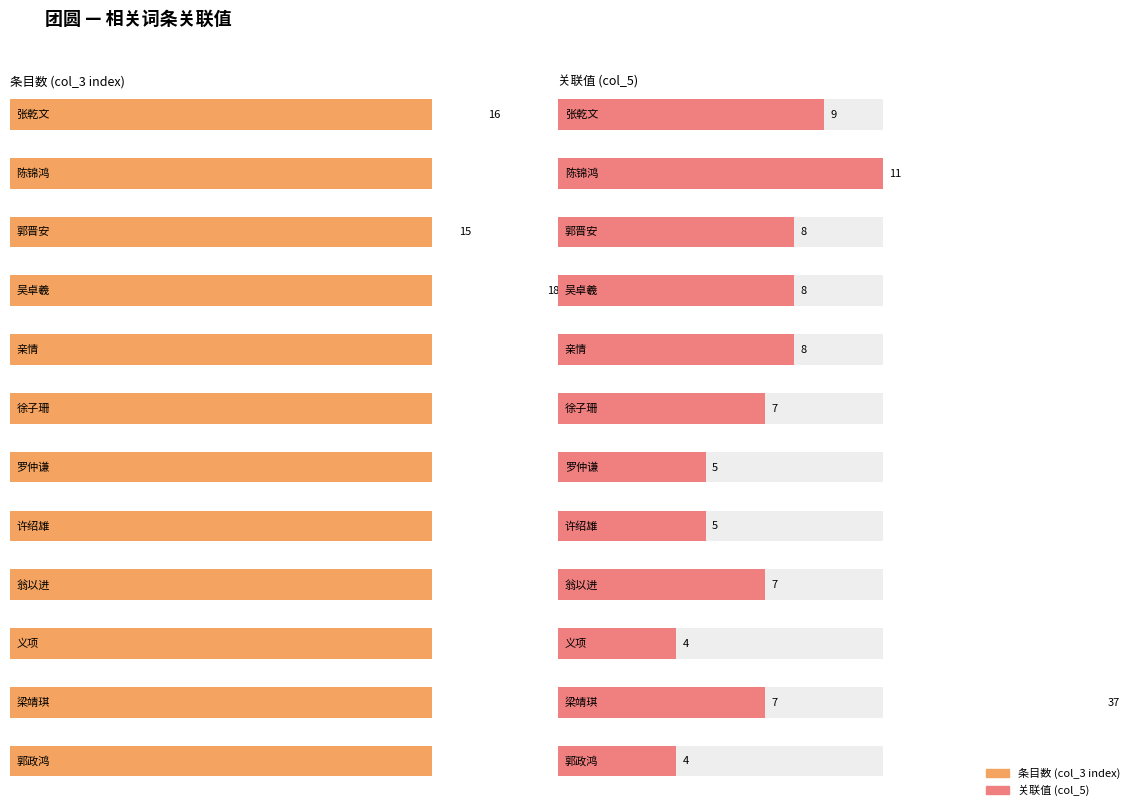

The chart shows a value of 6 at 张乾文. True or false?

False